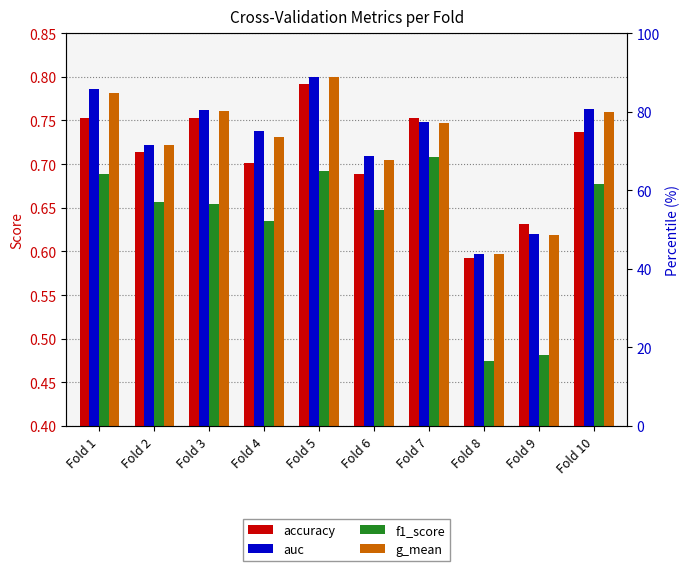

What is the total value across all series at Fold 8?

2.3